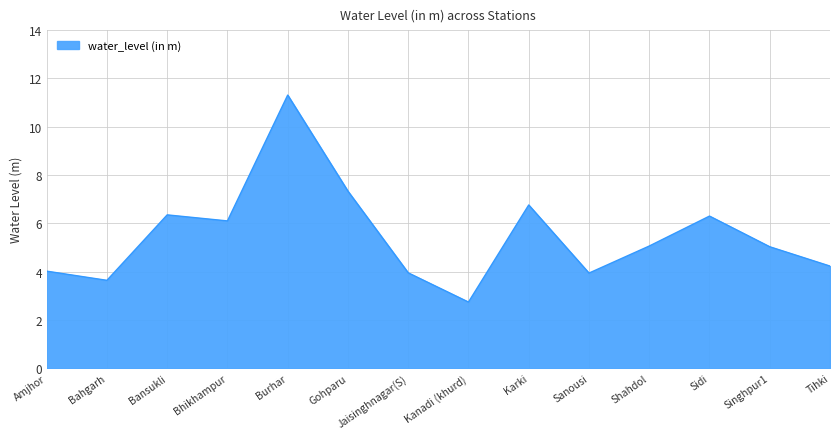

What is the greatest value displayed?

11.3